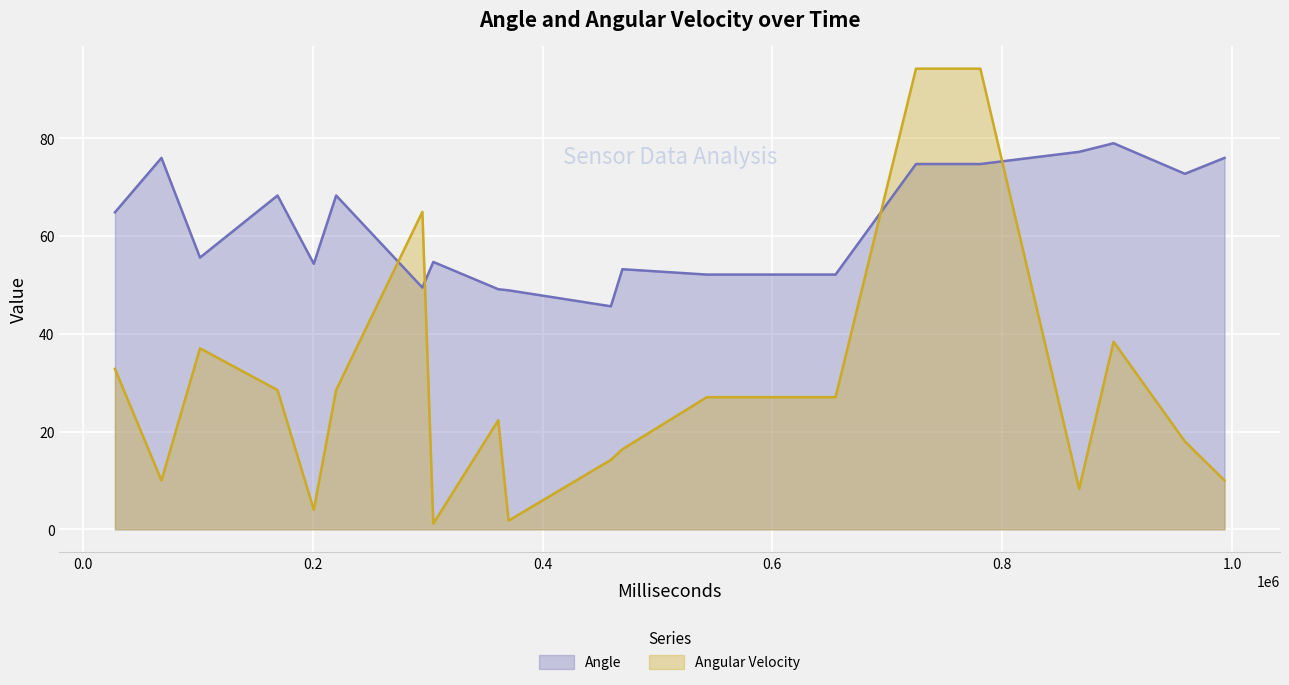

Rank the series by their average value, from highest to lowest.

Angle, Angular Velocity